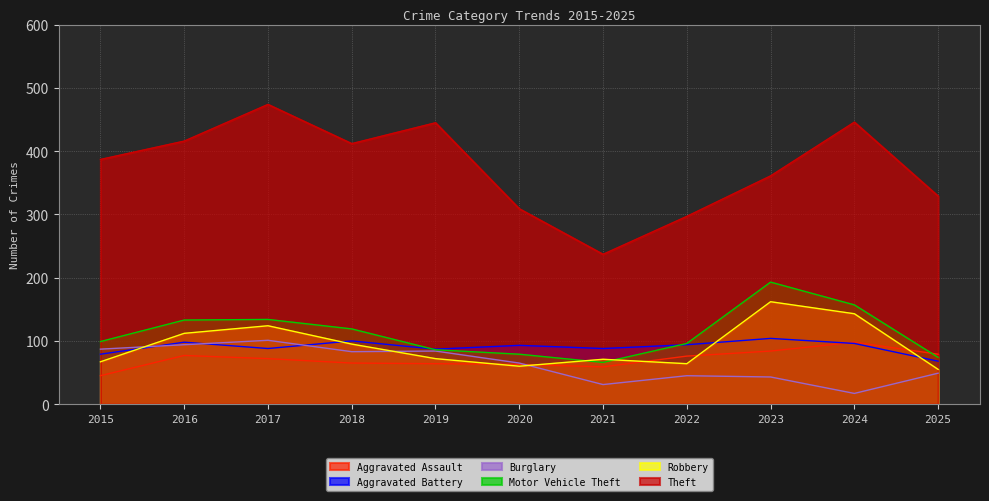

How many lines are shown in the chart?

6